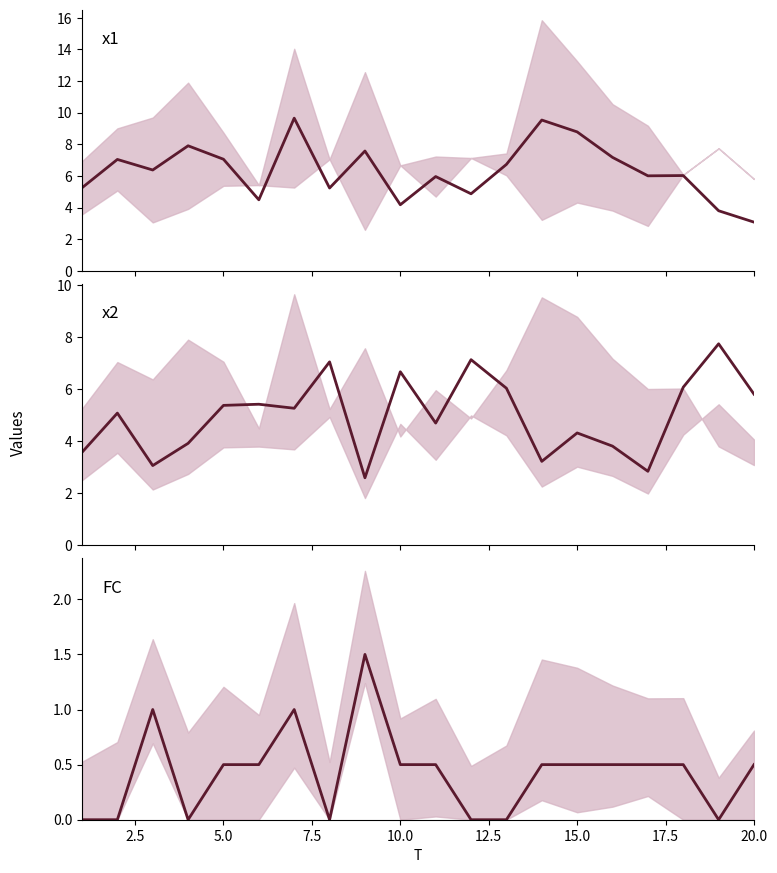

True or false: FC and x1 cross at least once.

False